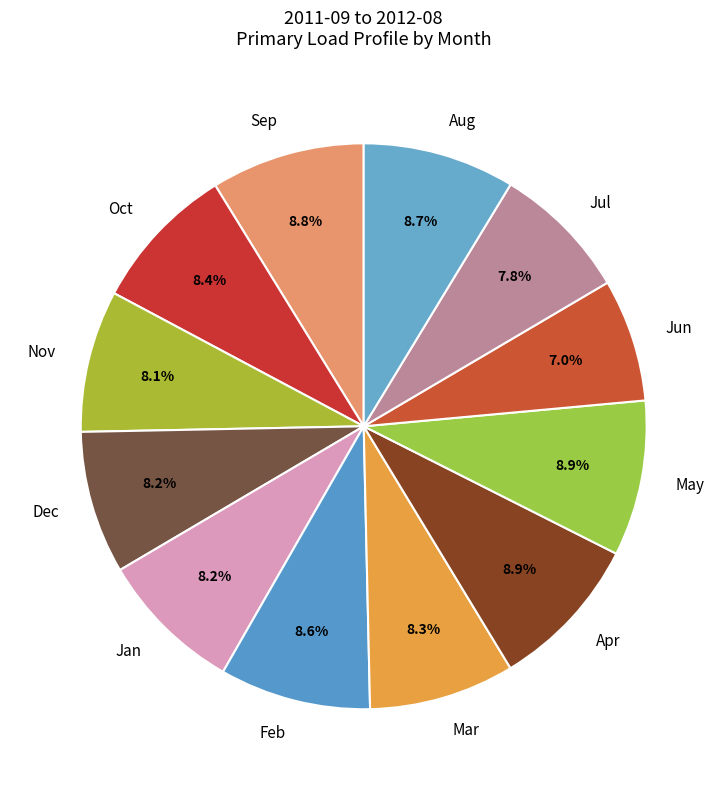

What is the smallest slice in the pie chart?

Jun